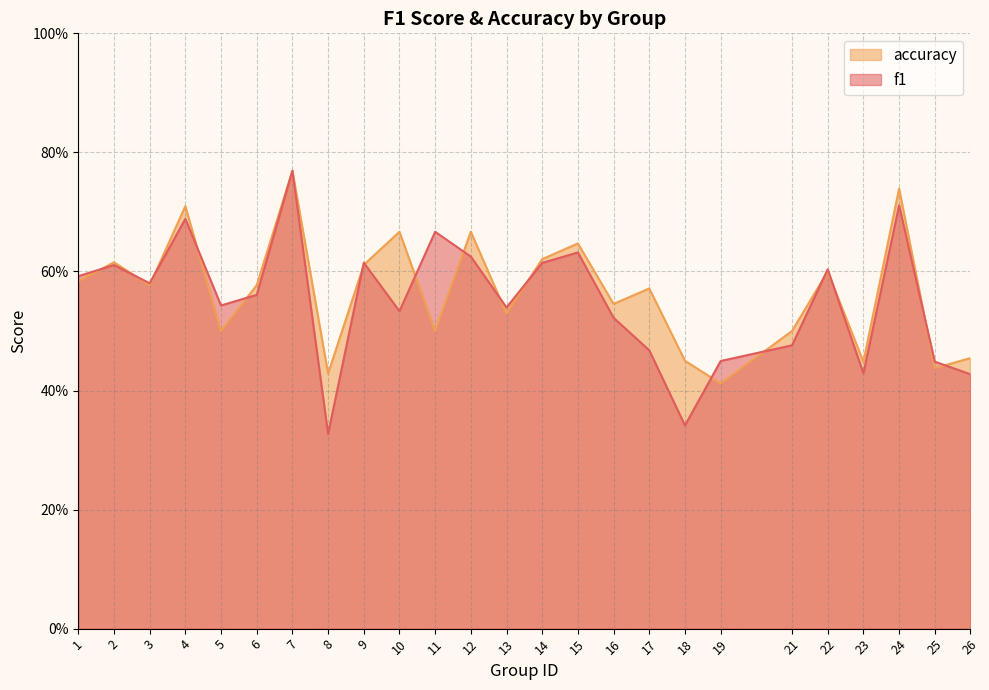

Does the chart have visible grid lines?

Yes